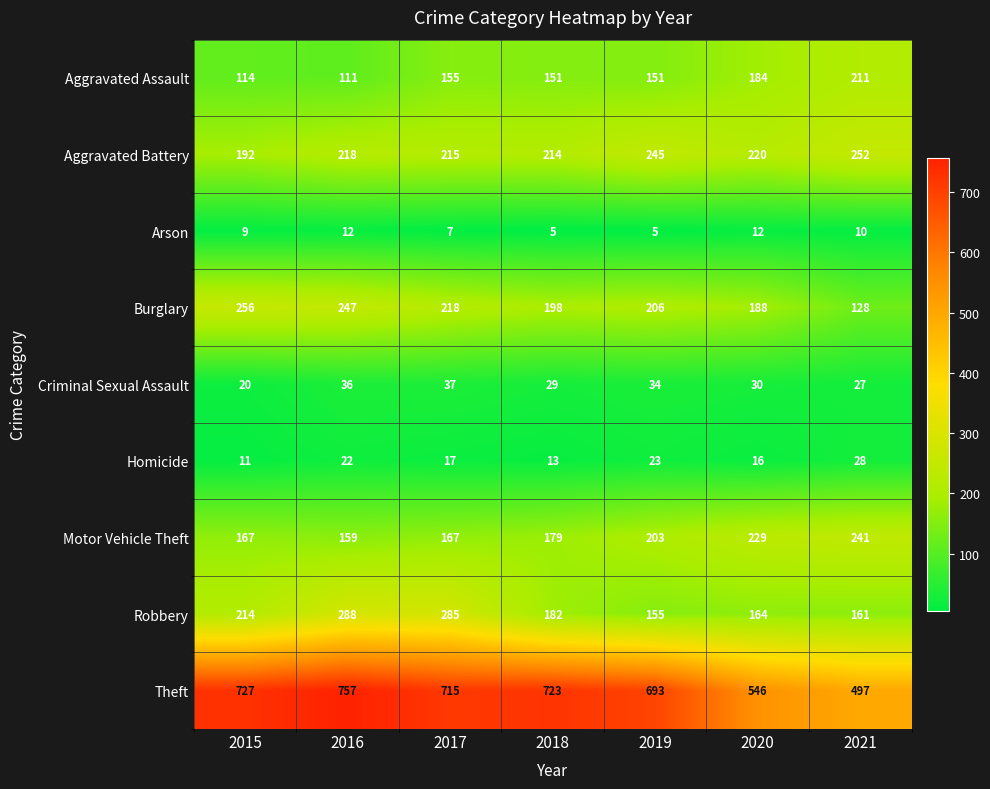

Between 2017 and 2019, which series saw the biggest shift?

Robbery